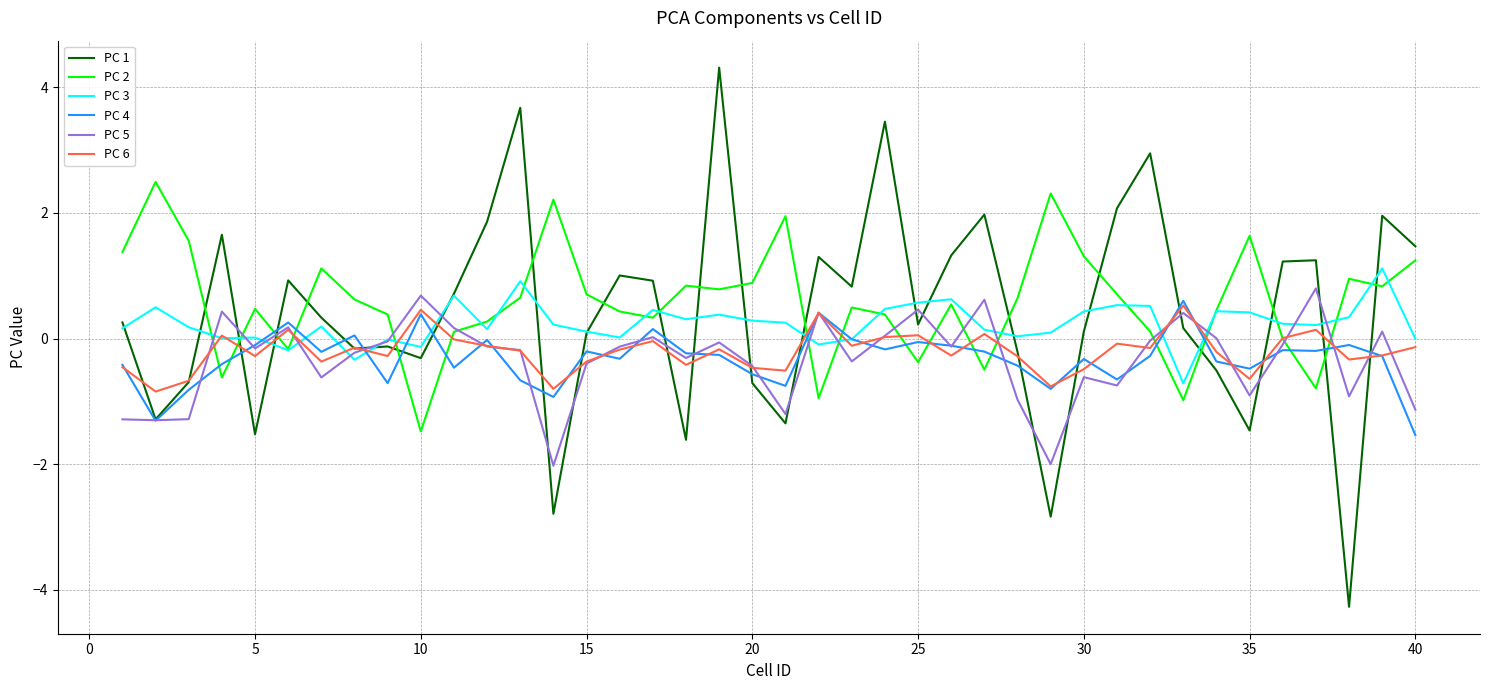

Which series has the widest spread of values?

PC 1